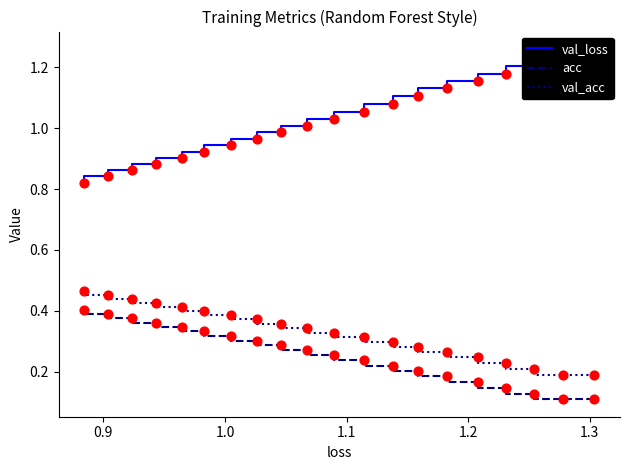

Is the value of val_loss at 9 greater than the value of acc at 12?

Yes